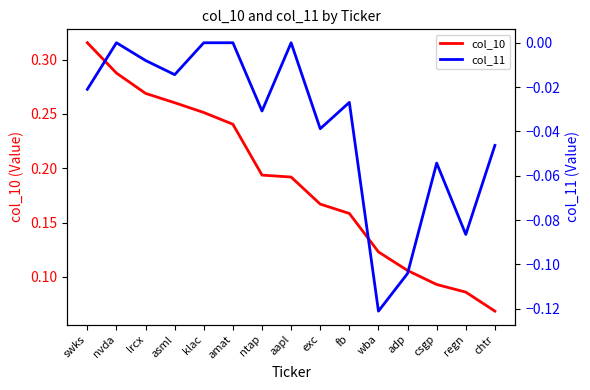

At which category does col_11 reach its first local valley?

asml